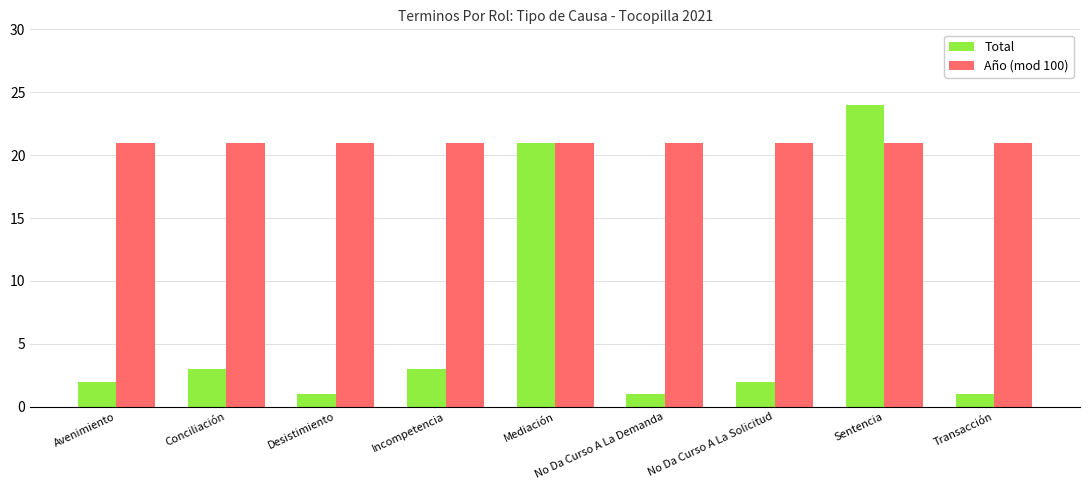

What is the sum of the Año (mod 100) values at Transacción and Incompetencia?

42